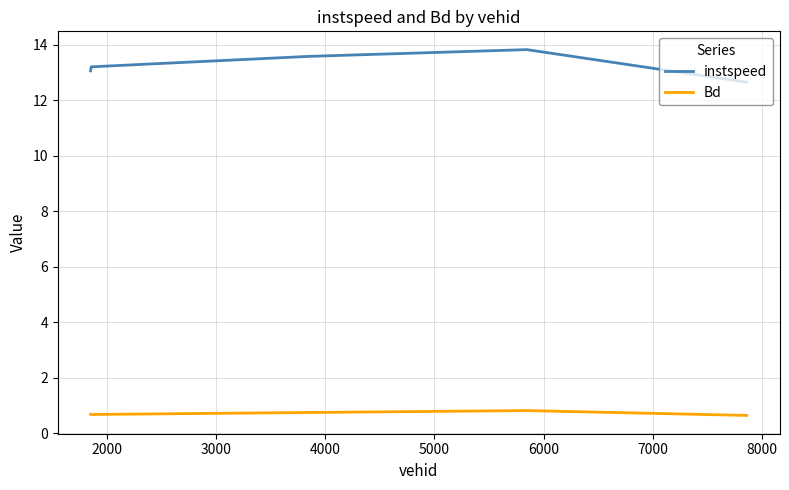

What are all the series names shown in the legend?

instspeed, Bd